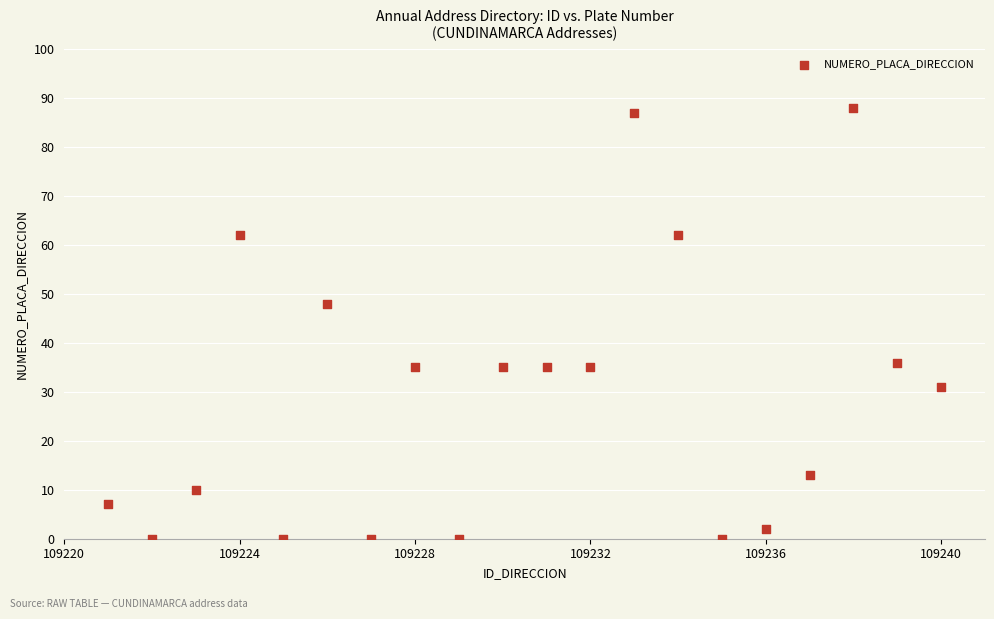

What is the range of Y values (max minus min)?

88